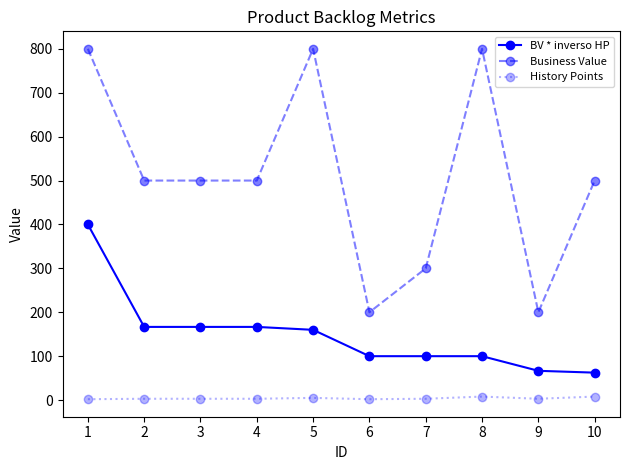

What is the approximate value of BV * inverso HP at 2?

166.7